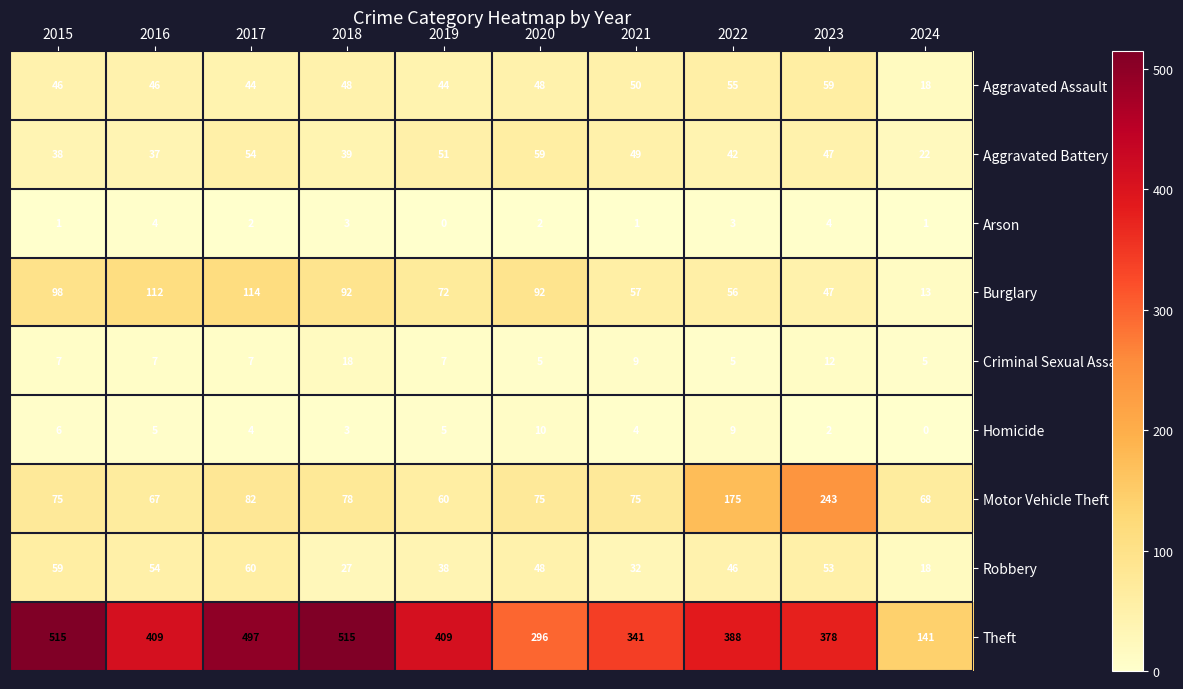

What is the sum of all Theft values?

3889